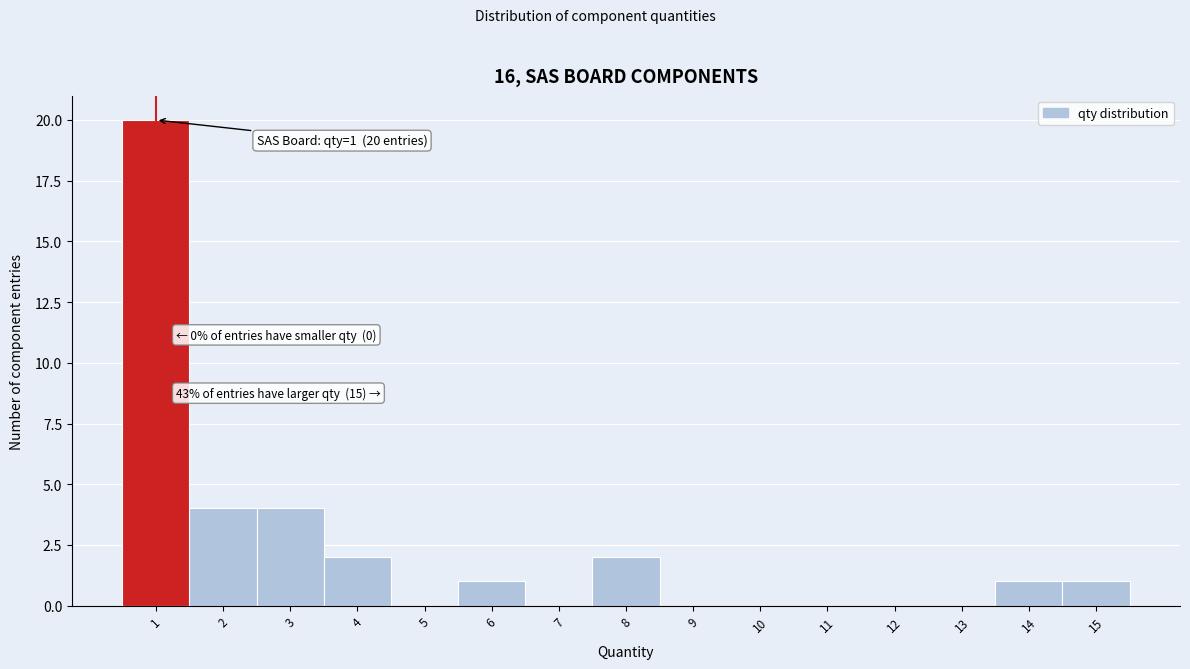

Which range on the x-axis has the tallest bar?

0.5 to 1.5